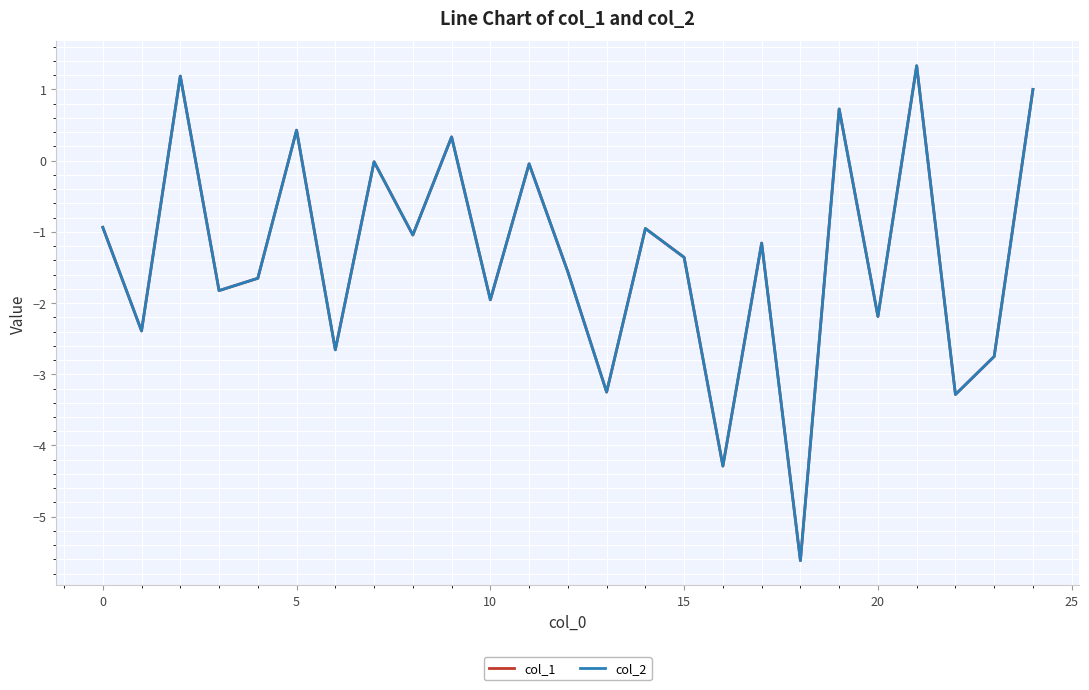

Which series has the largest range (max minus min)?

col_2